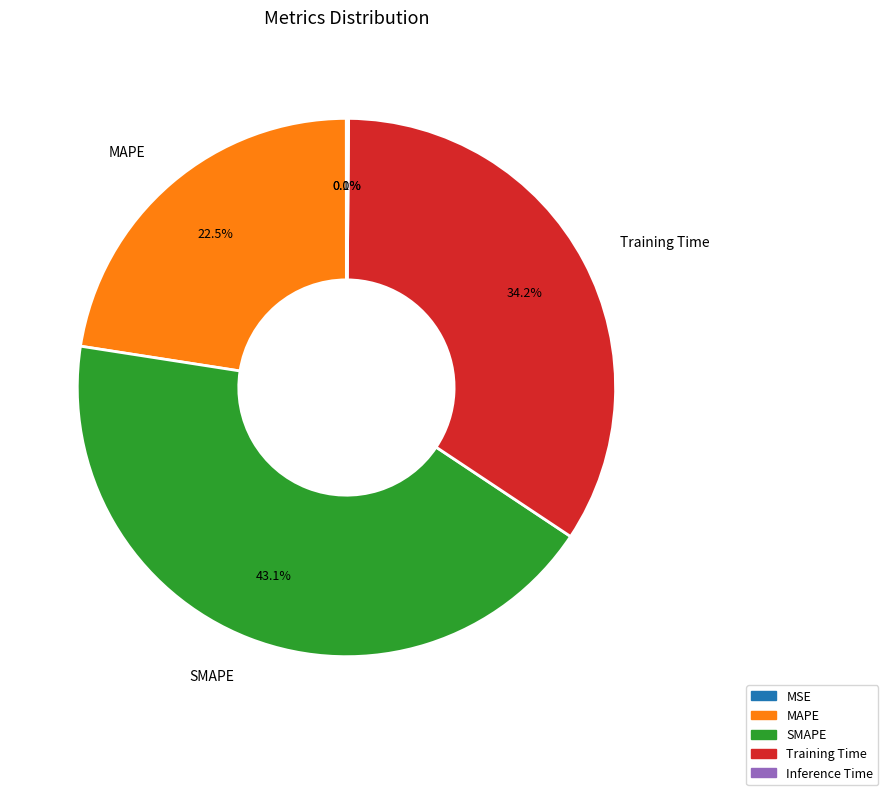

Which slice is the largest?

SMAPE